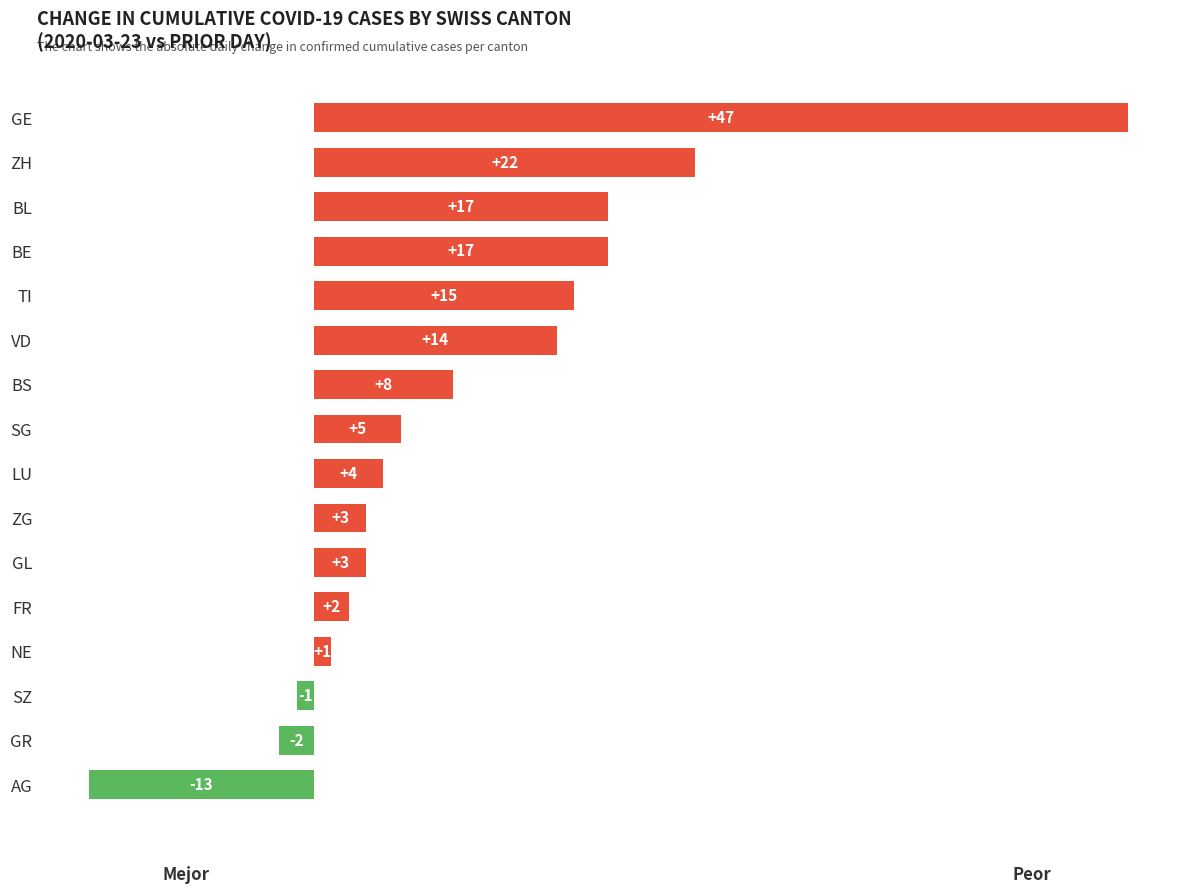

Are the bars horizontal?

Yes